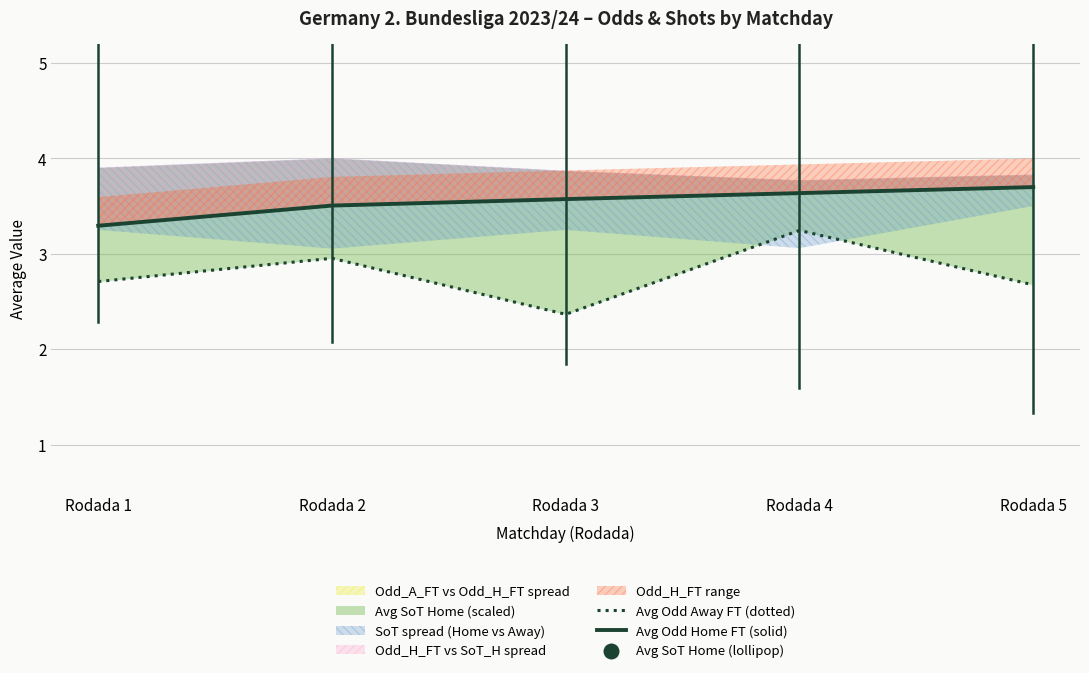

At how many categories does at least one series exceed 5?

5